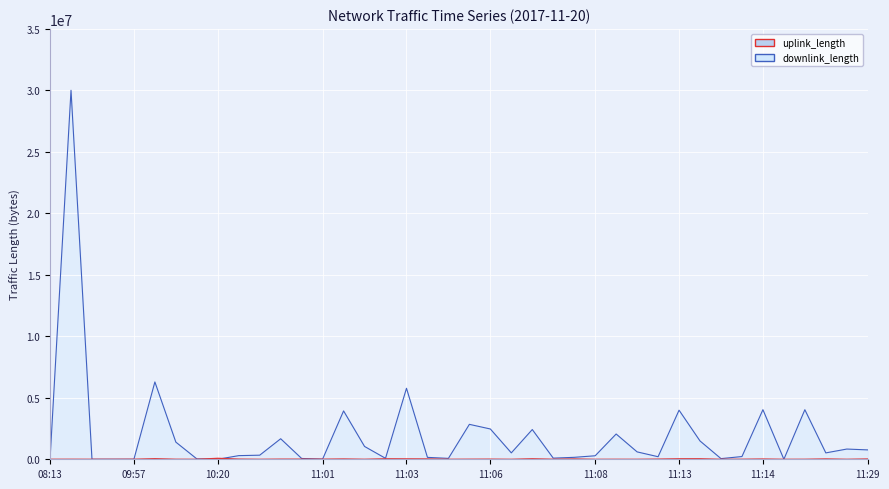

How many times do downlink_length and uplink_length cross each other?

4